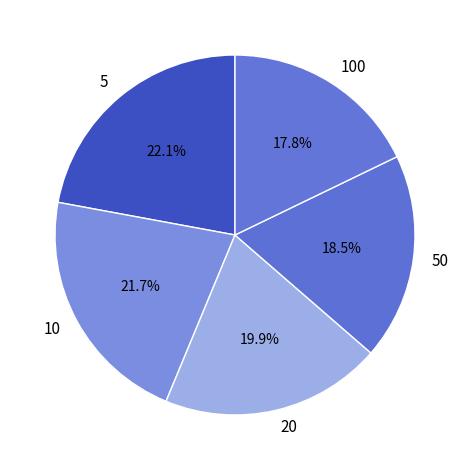

What percentage is the 100 slice, to the nearest percent?

18%